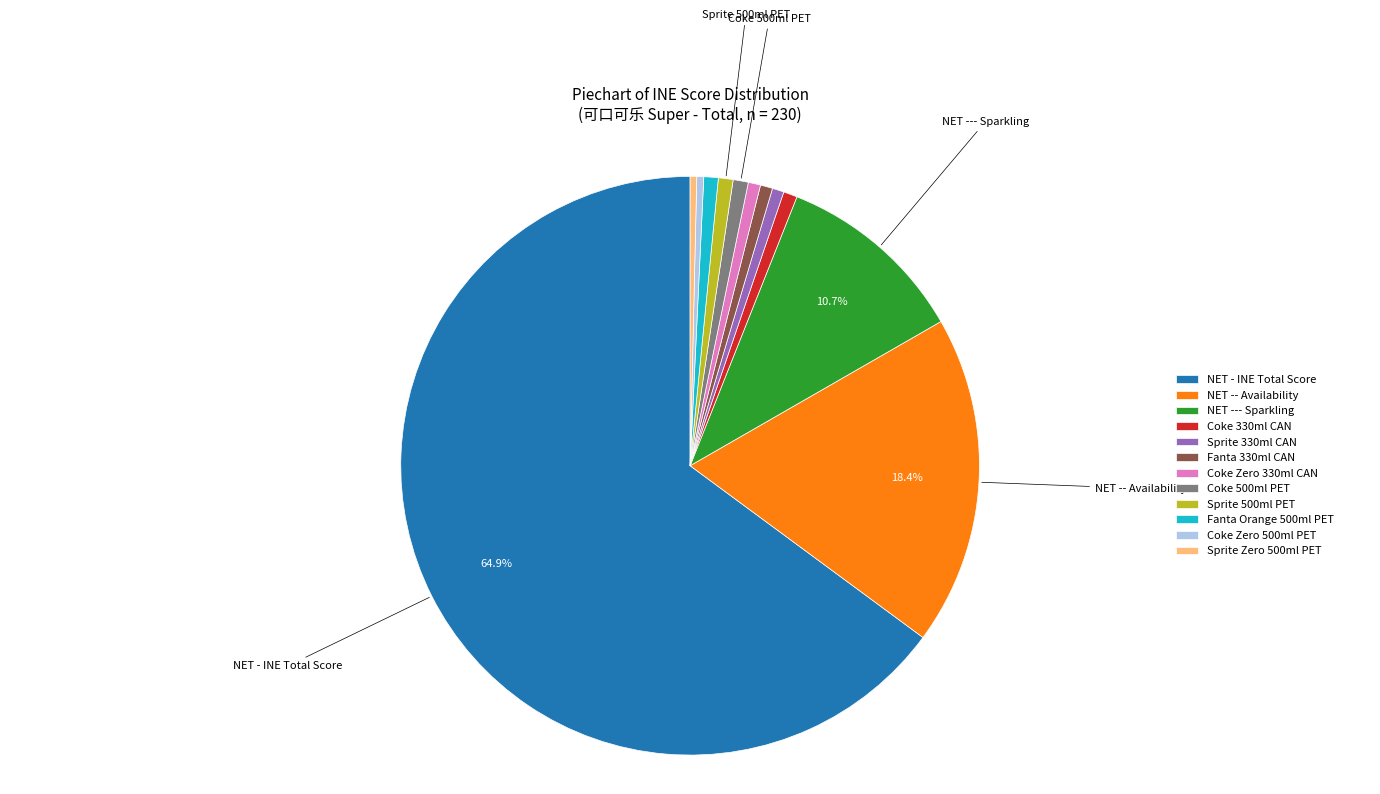

True or false: Sprite 330ml CAN accounts for 11% of the total.

False